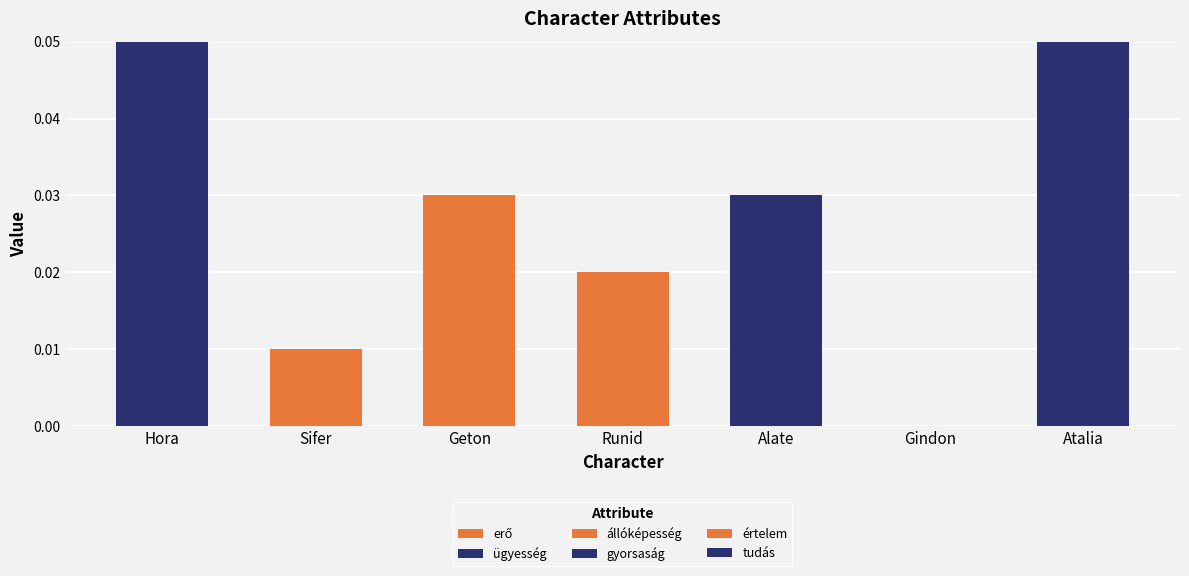

How many series are shown in this chart?

6